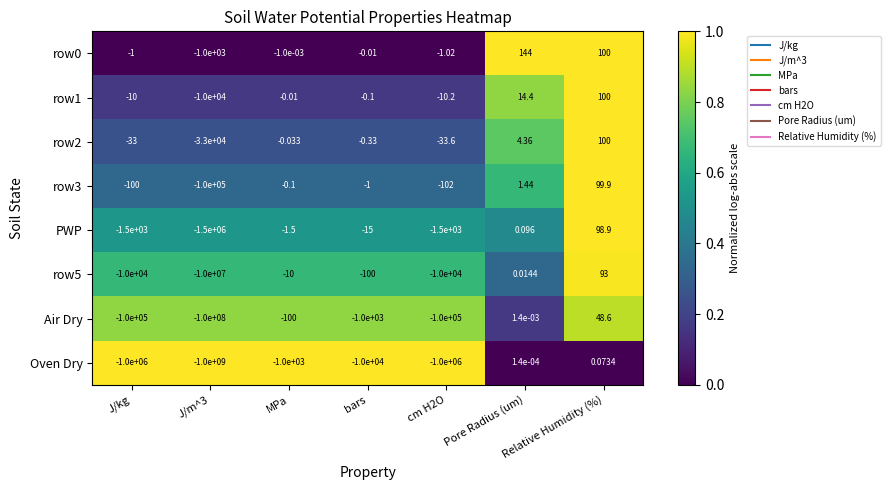

Where does the row5 series first go above -100?

MPa